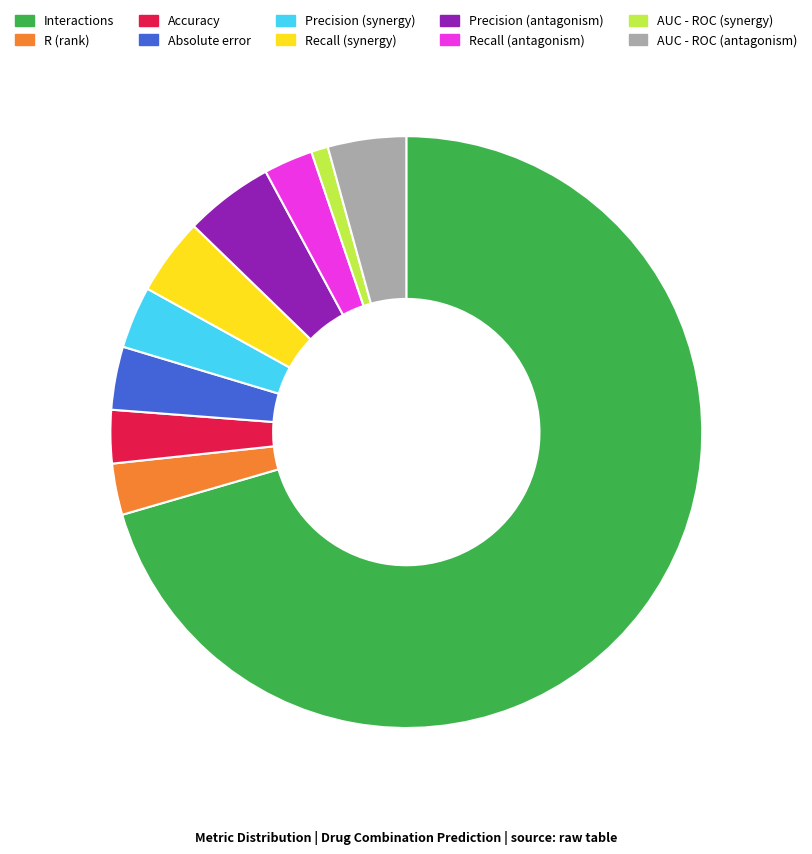

Which category has the smallest portion of the pie?

AUC - ROC (synergy)